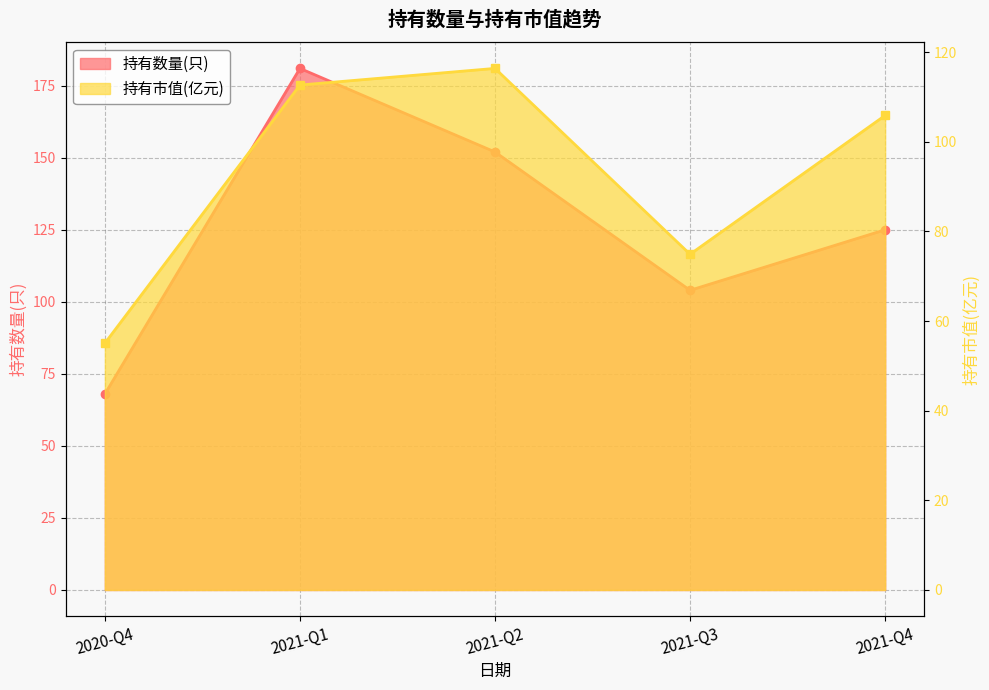

True or false: 持有市值(亿元) and 持有数量(只) intersect in this chart.

False